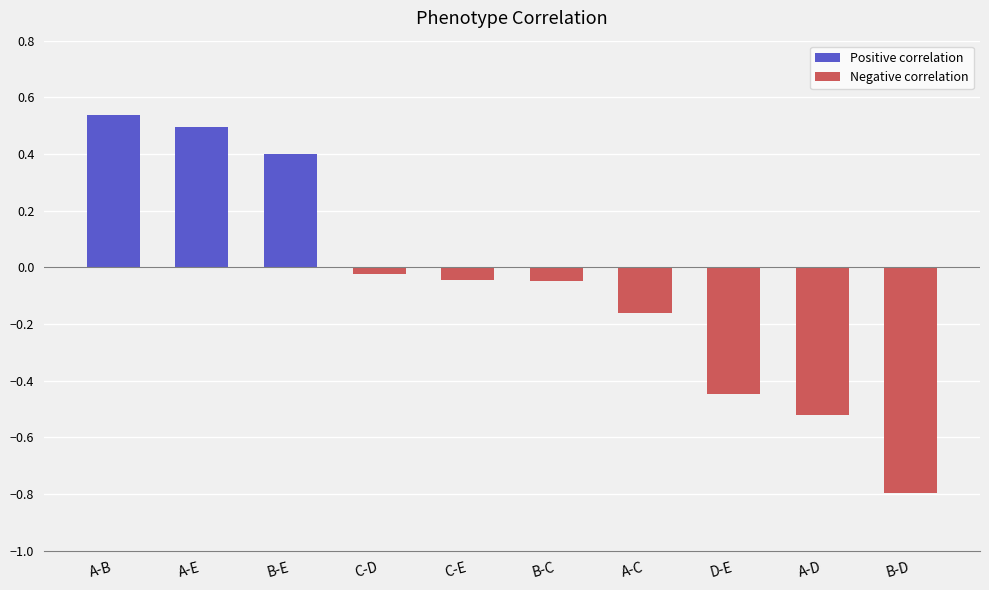

Rank the categories by value from highest to lowest.

A-B, A-E, B-E, C-D, C-E, B-C, A-C, D-E, A-D, B-D